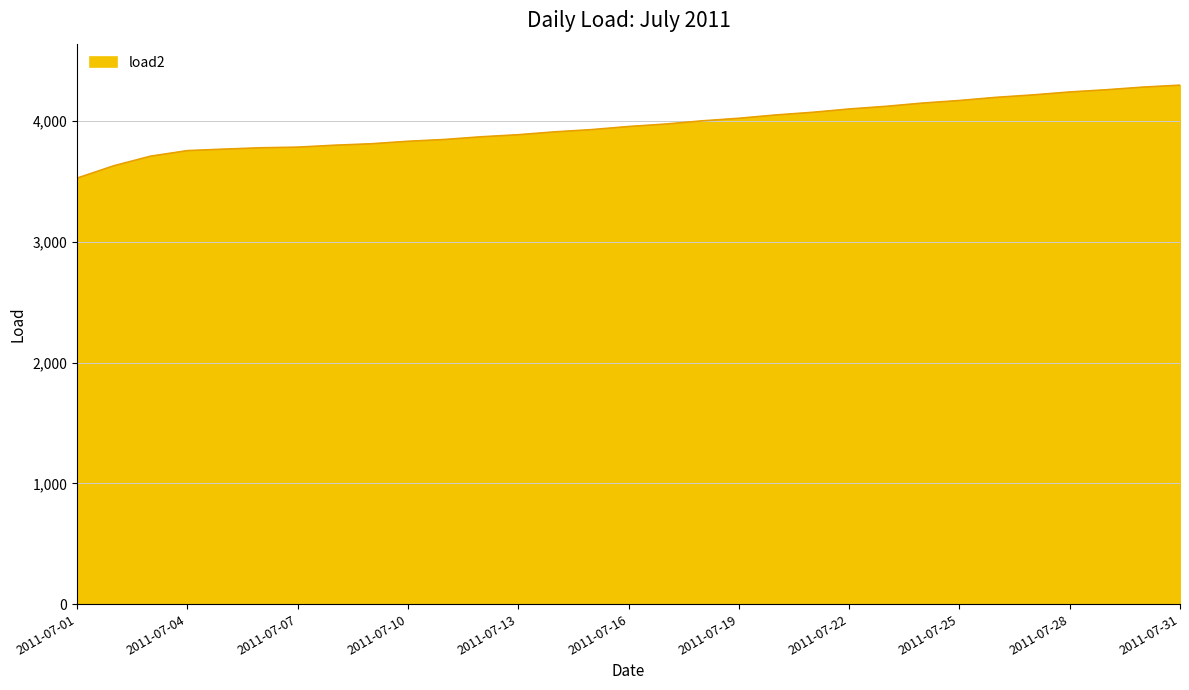

What is the greatest value displayed?

4297.1